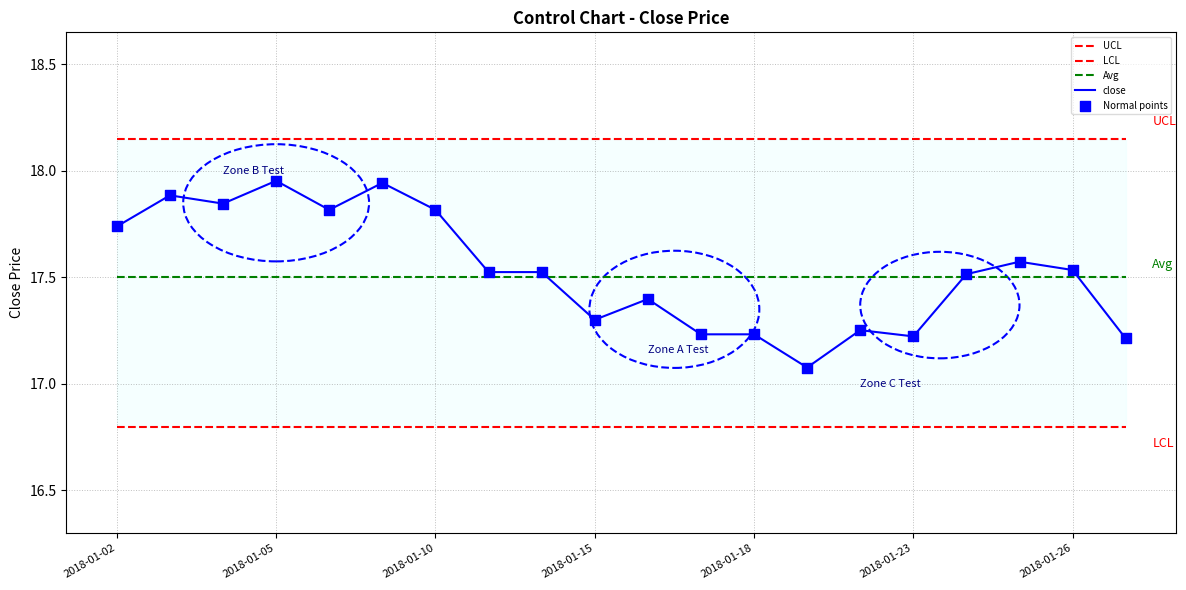

Which series reaches the maximum Y coordinate?

UCL